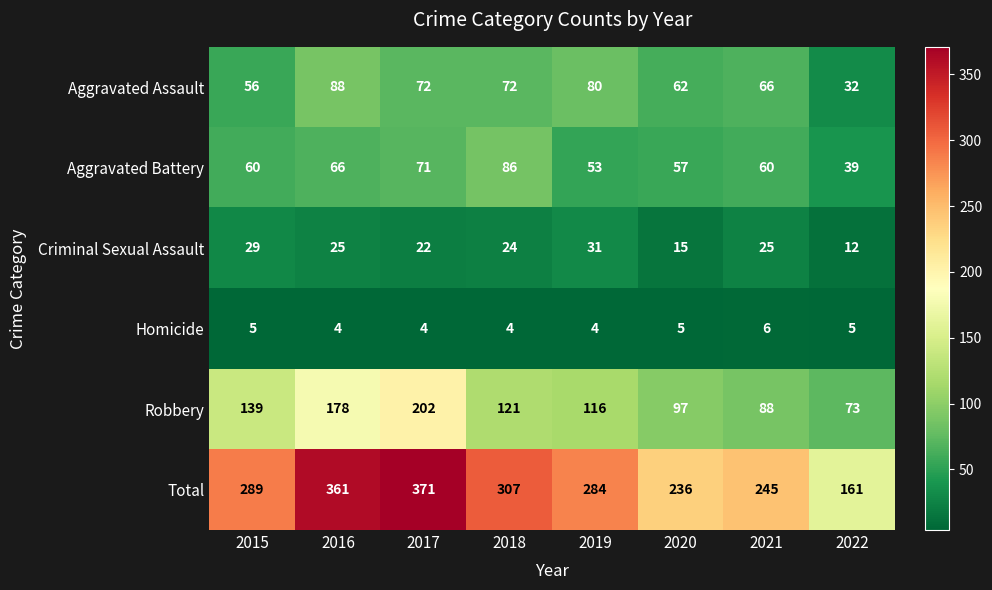

Rank the categories by Total value from lowest to highest.

2022, 2020, 2021, 2019, 2015, 2018, 2016, 2017